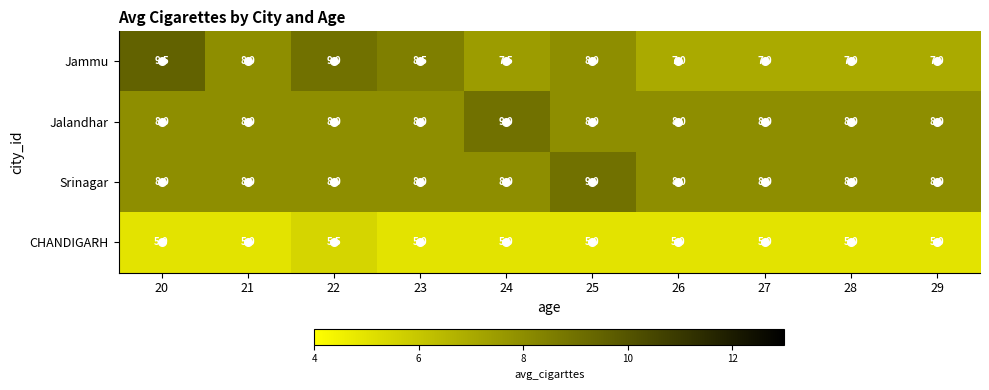

Which series has the largest range (max minus min)?

Jammu